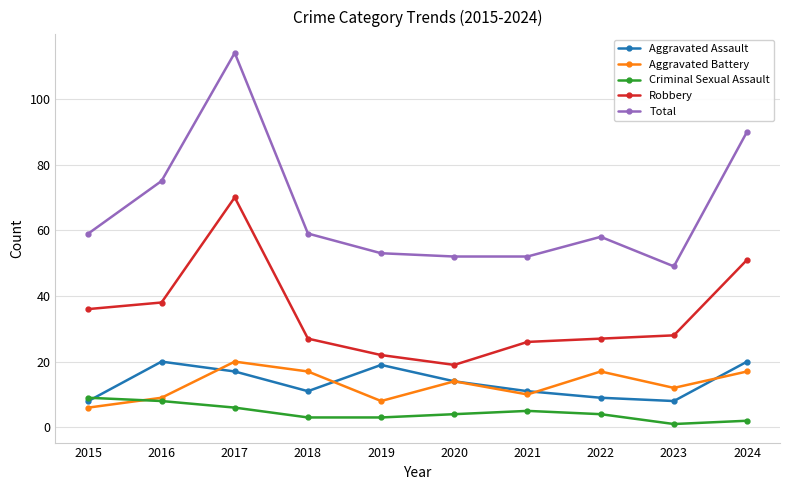

At which label does Aggravated Assault first exceed 14?

2016